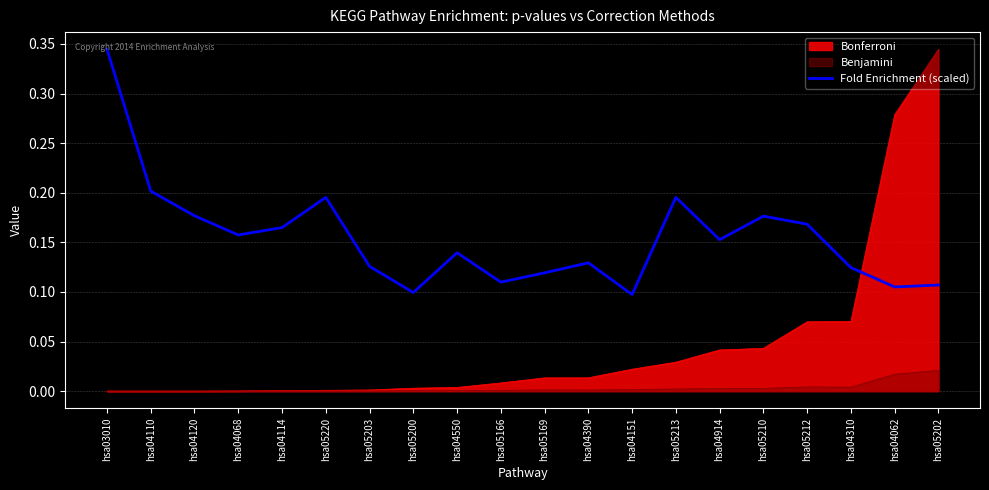

How many lines are shown in the chart?

3